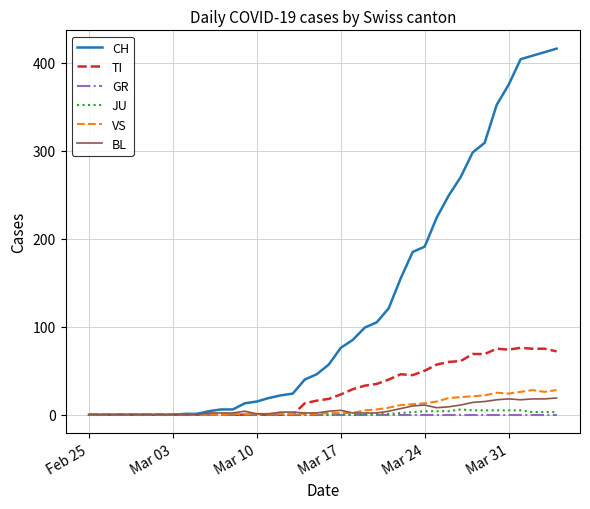

Which series has the largest total across all categories?

CH